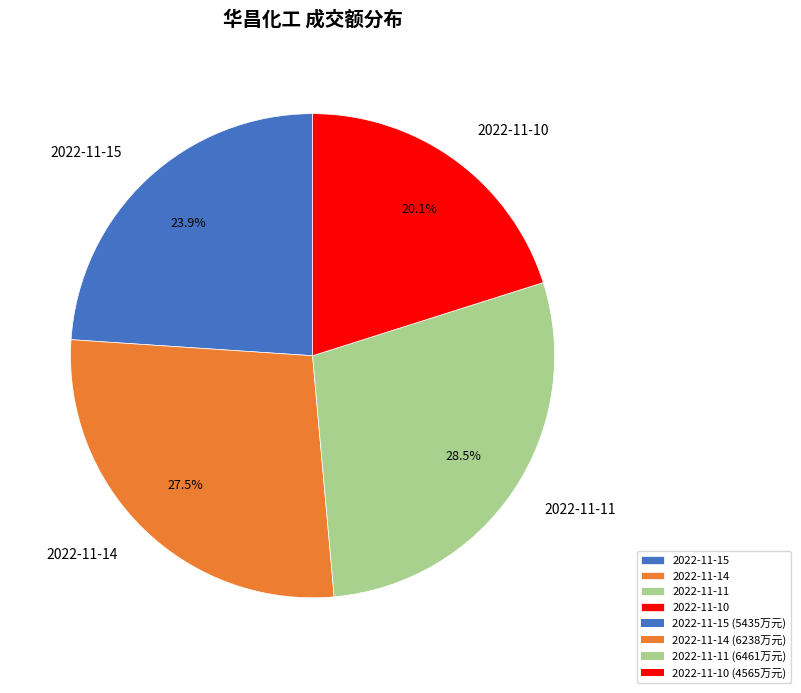

True or false: 2022-11-10 accounts for 20% of the total.

True